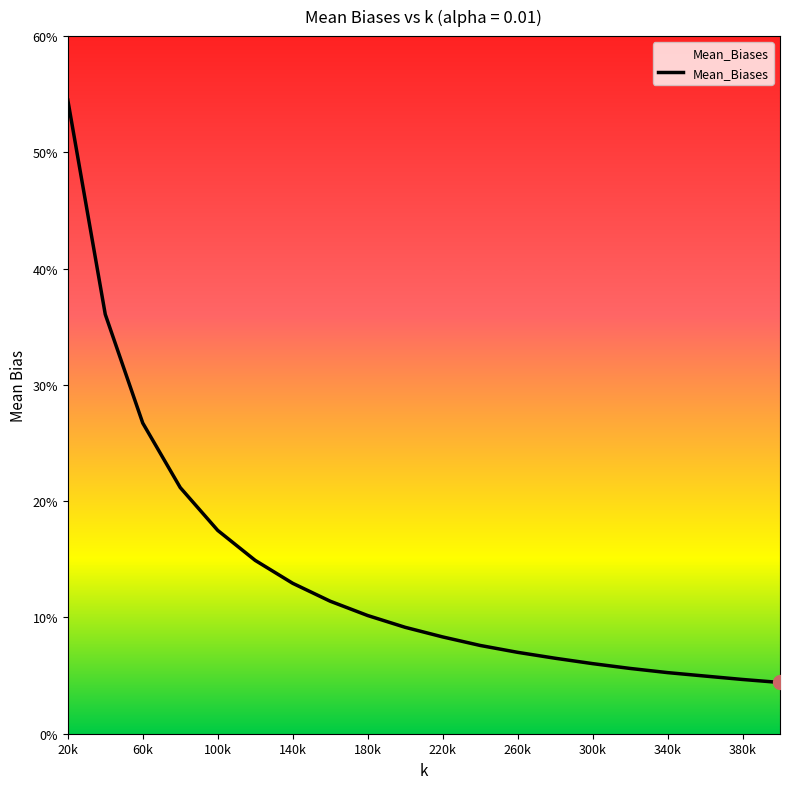

At which category does the chart reach its peak across all series?

20k